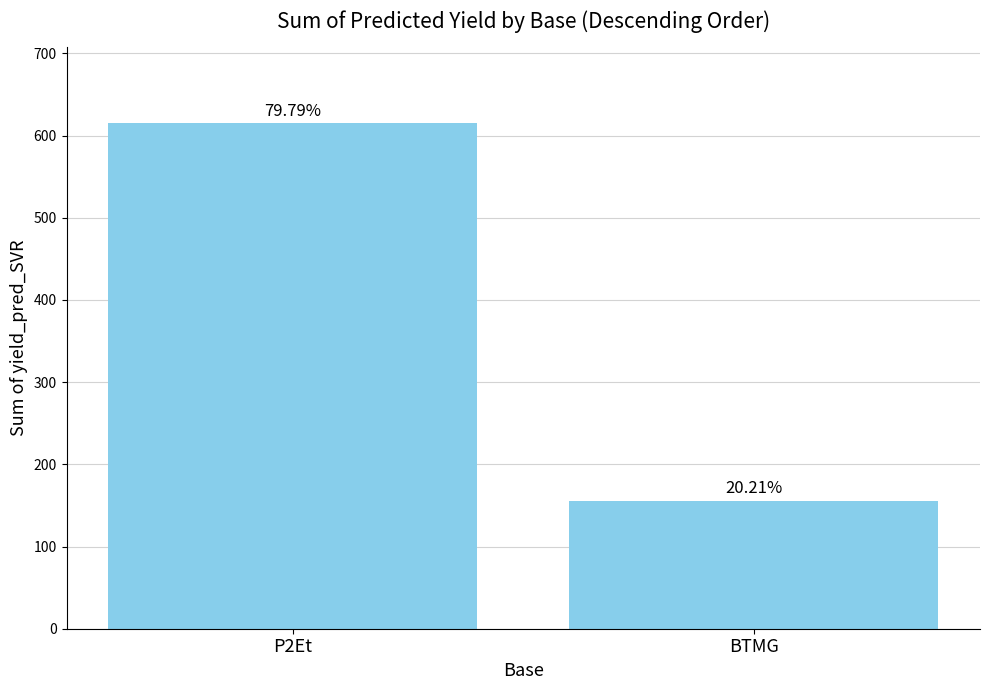

Reading right to left, transcribe all the data shown in this chart.

155.8	615.4